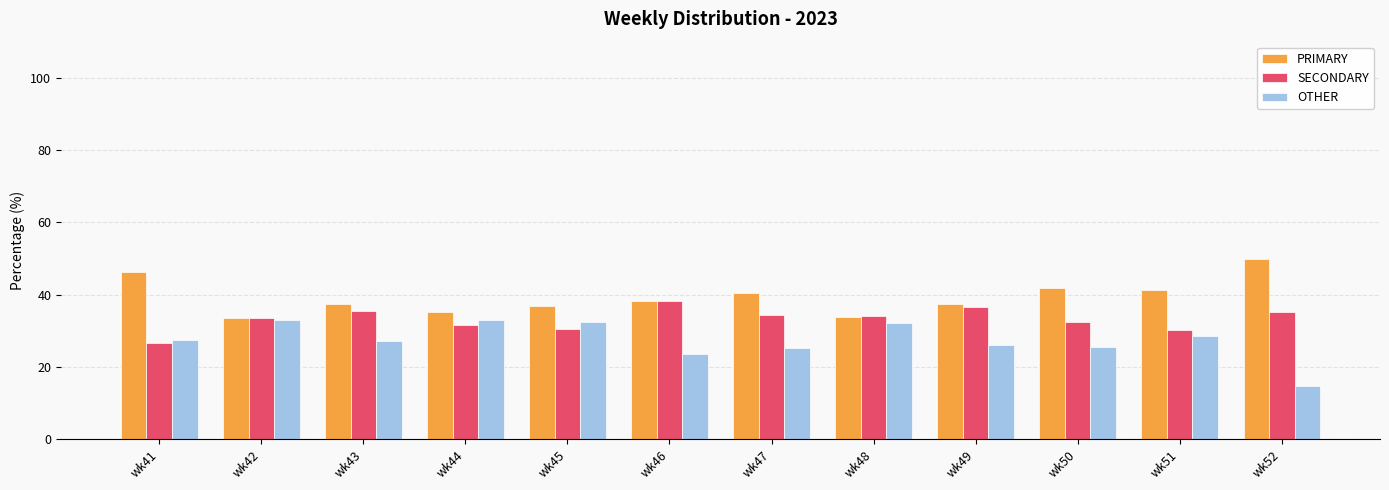

How many data points in PRIMARY are less than 38?

6